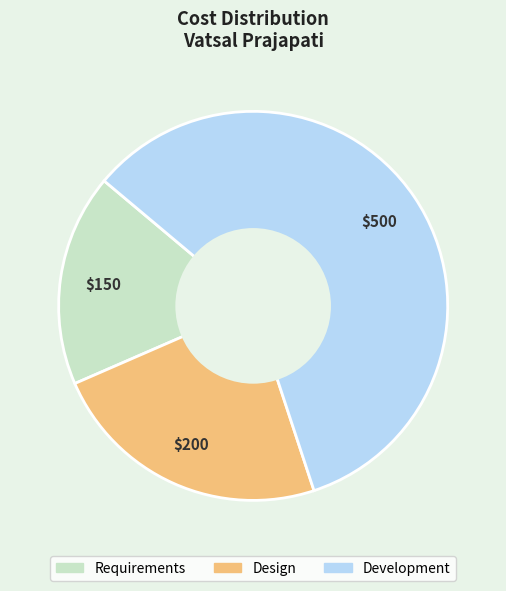

Is there any slice that represents more than half of the pie?

Yes